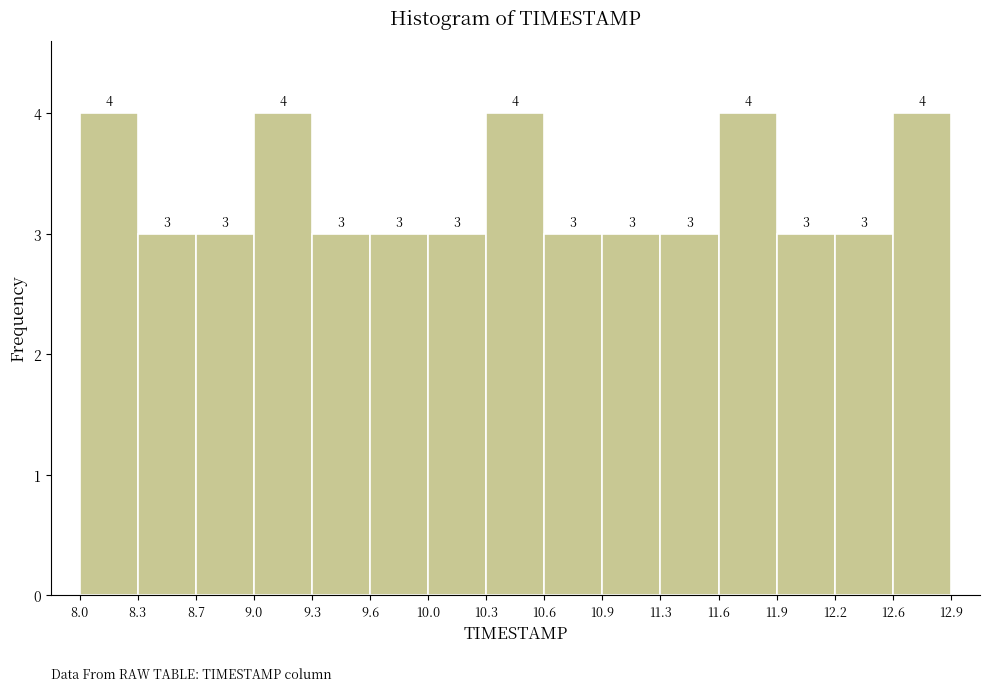

Reading left to right, transcribe this chart: for each bar, give the range it covers on the x-axis and its height.

8.0 to 8.3: 4
8.3 to 8.7: 3
8.7 to 9.0: 3
9.0 to 9.3: 4
9.3 to 9.6: 3
9.6 to 10.0: 3
10.0 to 10.3: 3
10.3 to 10.6: 4
10.6 to 10.9: 3
10.9 to 11.3: 3
11.3 to 11.6: 3
11.6 to 11.9: 4
11.9 to 12.2: 3
12.2 to 12.6: 3
12.6 to 12.9: 4